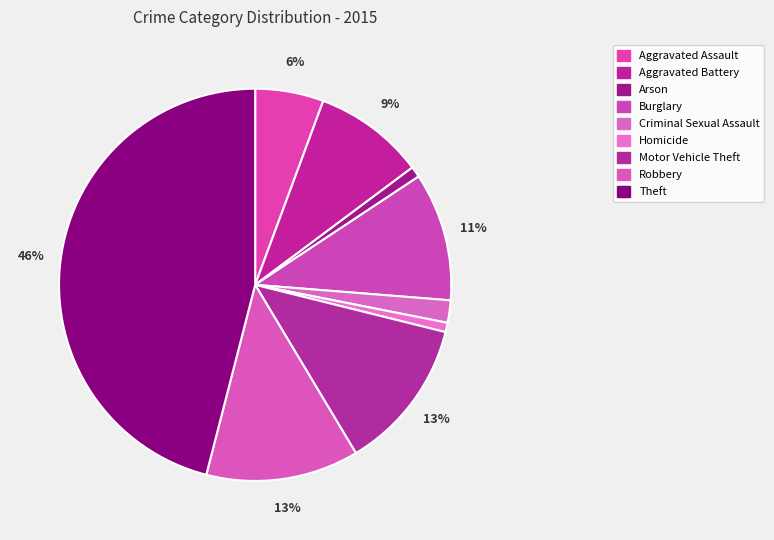

True or false: Homicide accounts for 1% of the total.

True